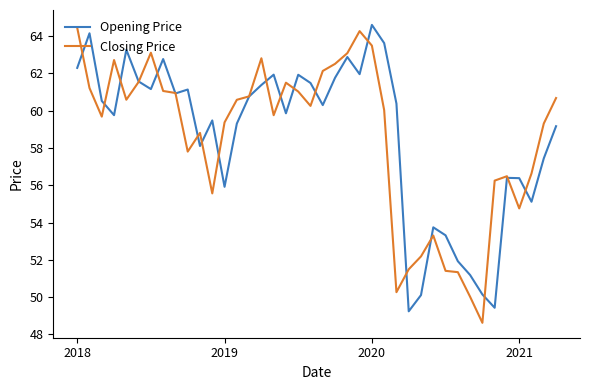

List the series in order of their peak value, lowest first.

Closing Price, Opening Price